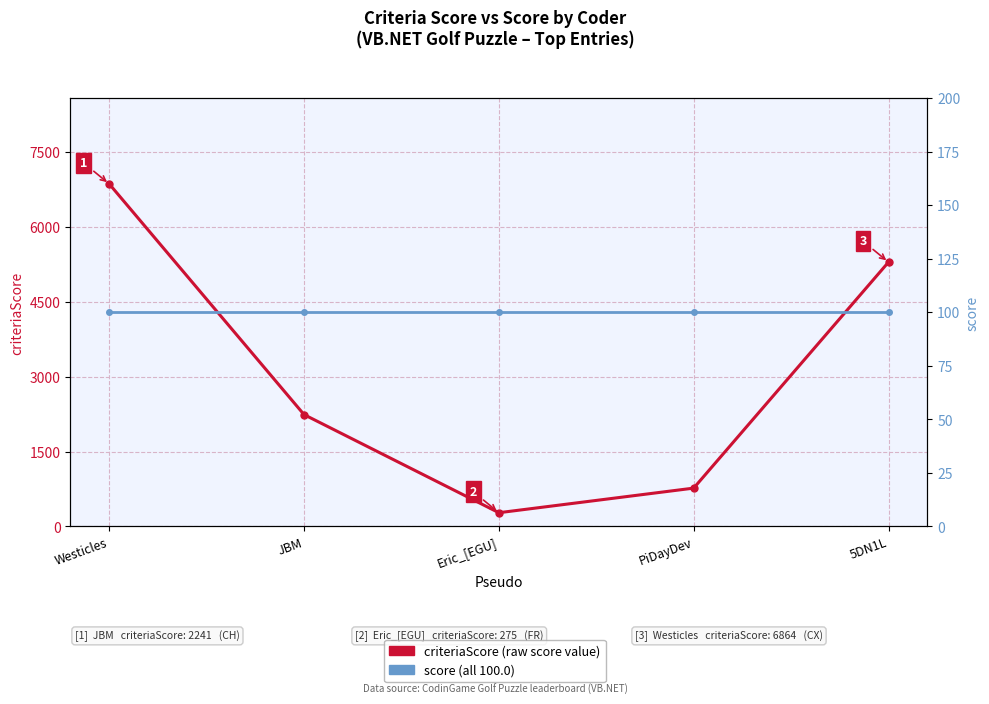

Which series changed the most between Westicles and 5DN1L?

criteriaScore